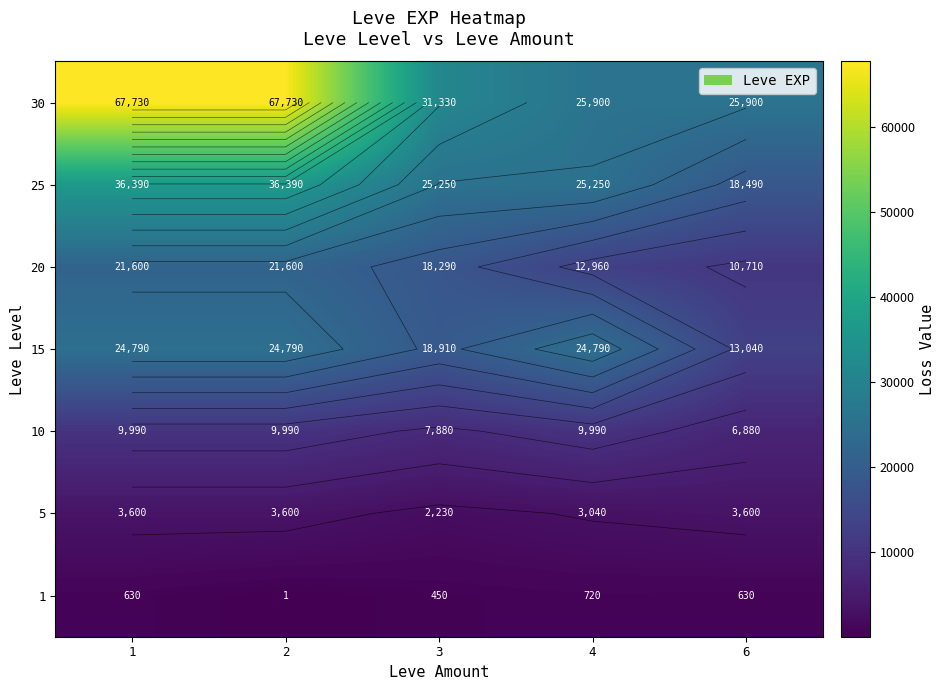

Which has a higher value, 6 or 3?

6